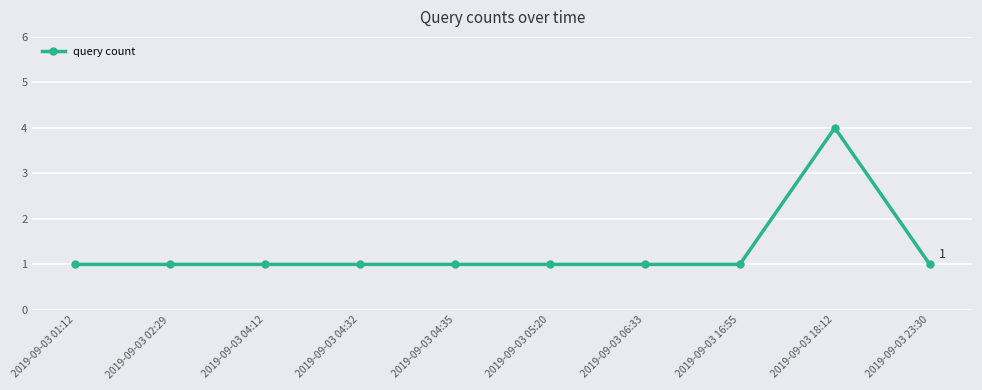

True or false: there are more than 0 points higher than both neighbors.

True